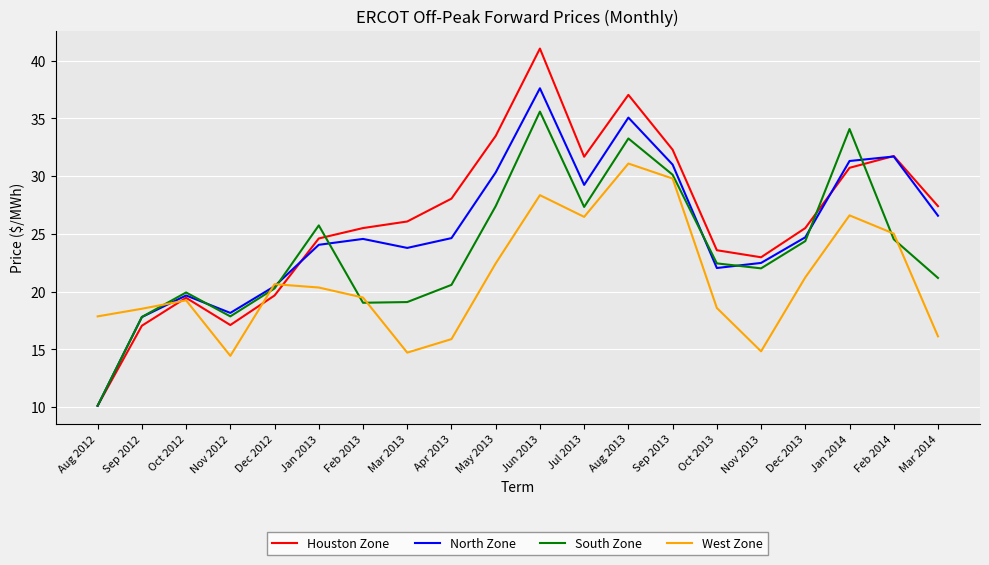

At how many categories does at least one series exceed 25?

13